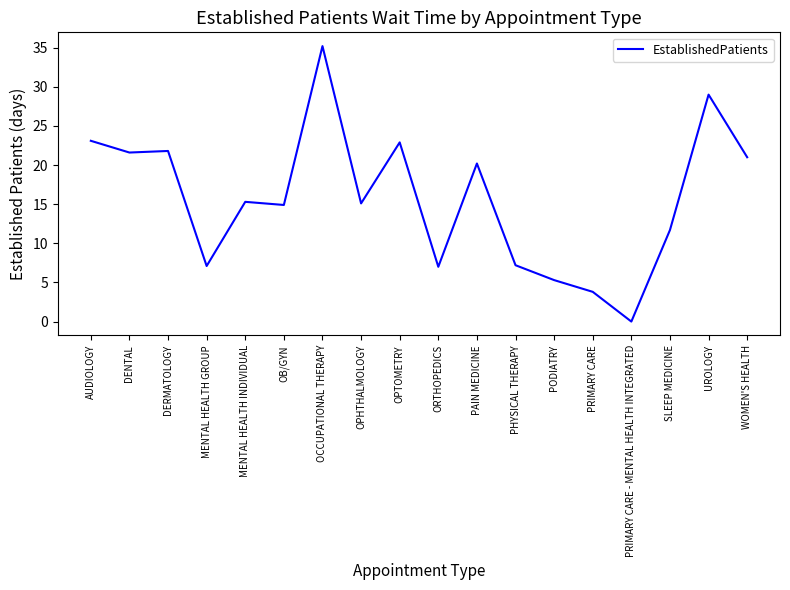

The value at PAIN MEDICINE is 20.2. True or false?

True